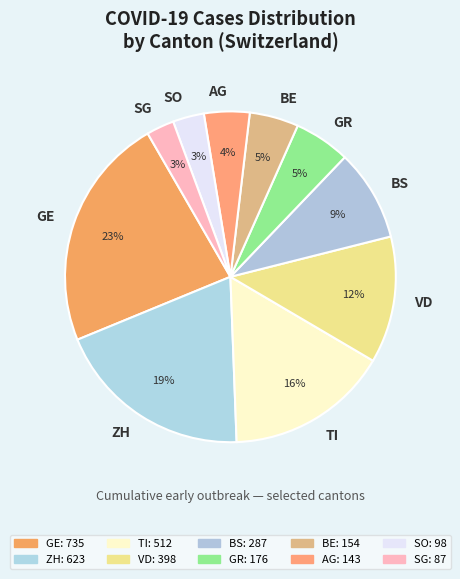

Is the sum of TI and SG greater than half?

No